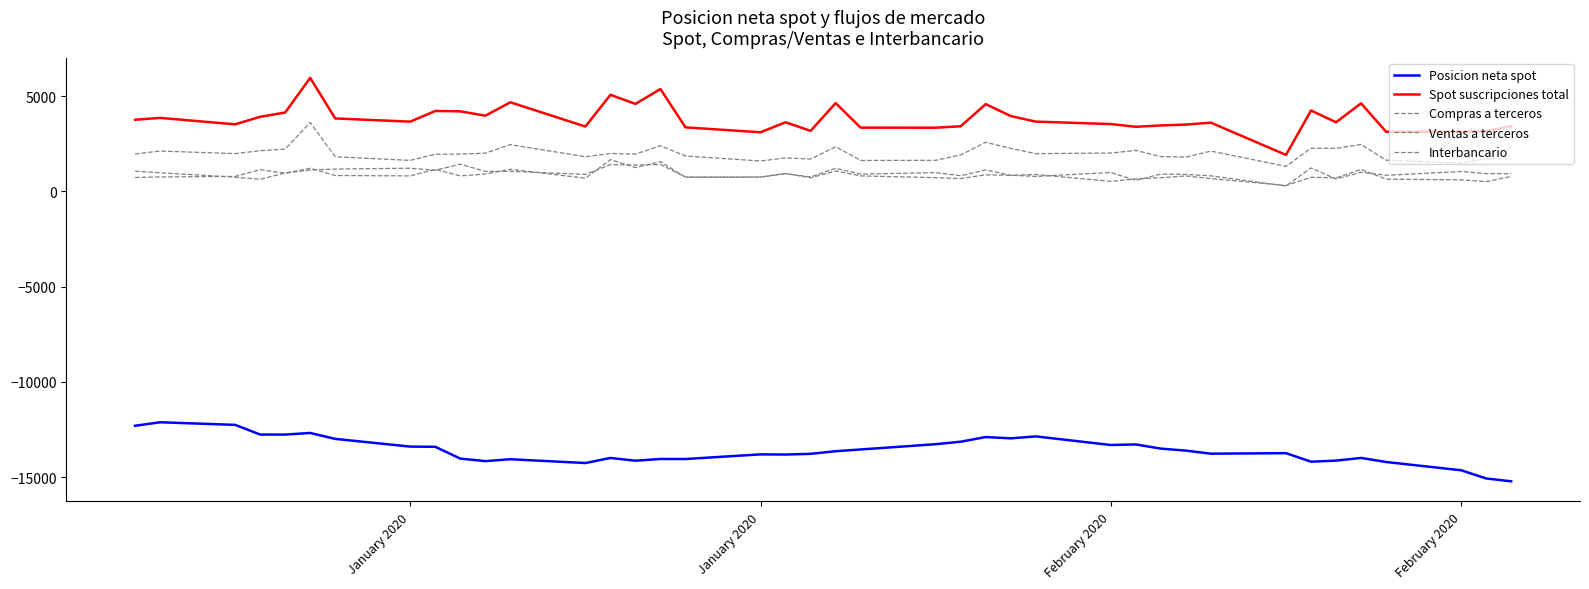

Reading right to left, transcribe all the data shown in this chart.

Posicion neta spot: -15222	-15073	-14642	-14208	-13994	-14135	-14192	-13744	-13771	-13610	-13505	-13286	-13315	-12863	-12965	-12898	-13142	-13273	-13550	-13642	-13779	-13816	-13808	-14051	-14049	-14140	-13995	-14262	-14063	-14162	-14030	-13410	-13400	-12994	-12683	-12768	-12766	-12258	-12122	-12305
Spot suscripciones total: 3420	3165	3142	3134	4626	3632	4249	1918	3610	3511	3465	3395	3538	3667	3957	4585	3422	3347	3350	4639	3180	3632	3107	3364	5377	4597	5073	3408	4681	3978	4207	4226	3664	3833	5964	4144	3918	3524	3862	3764
Compras a terceros: 786	515	610	643	1155	712	743	313	673	814	721	657	528	893	847	1131	825	989	907	1216	761	930	751	751	1561	1253	1672	694	1164	915	815	1161	815	837	1215	964	638	748	981	1065
Ventas a terceros: 928	937	1046	848	1006	654	1236	288	818	894	912	583	994	790	848	873	677	723	815	1077	718	941	758	752	1416	1386	1408	892	1058	1054	1432	1111	1219	1175	1127	957	1142	790	761	733
Interbancario: 1706	1713	1487	1643	2465	2266	2270	1318	2119	1804	1831	2155	2016	1985	2262	2581	1919	1634	1628	2346	1701	1761	1599	1861	2400	1959	1993	1822	2458	2009	1960	1955	1631	1821	3622	2223	2138	1986	2120	1967